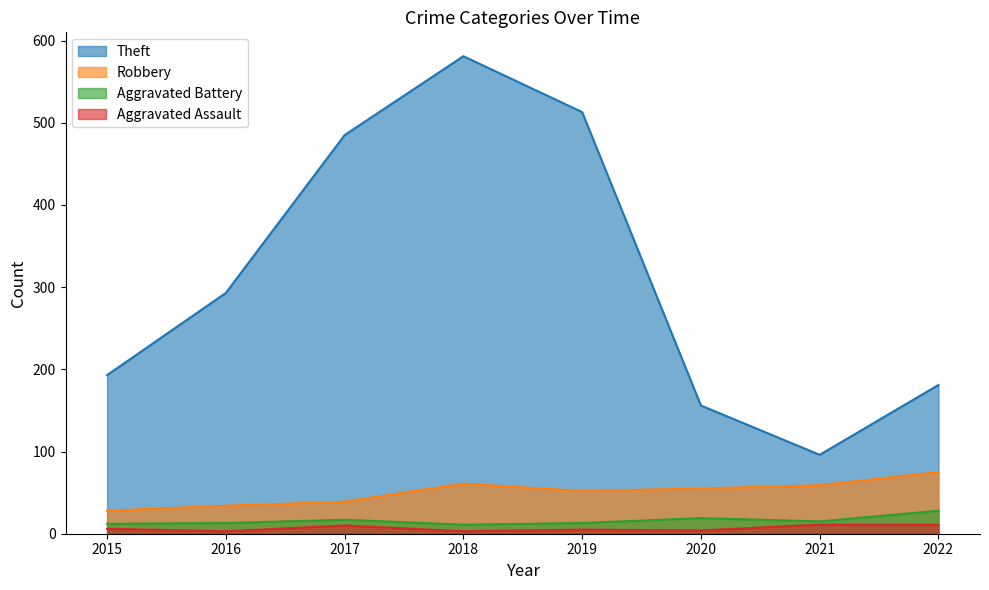

At which category does Aggravated Assault reach its first local valley?

2016